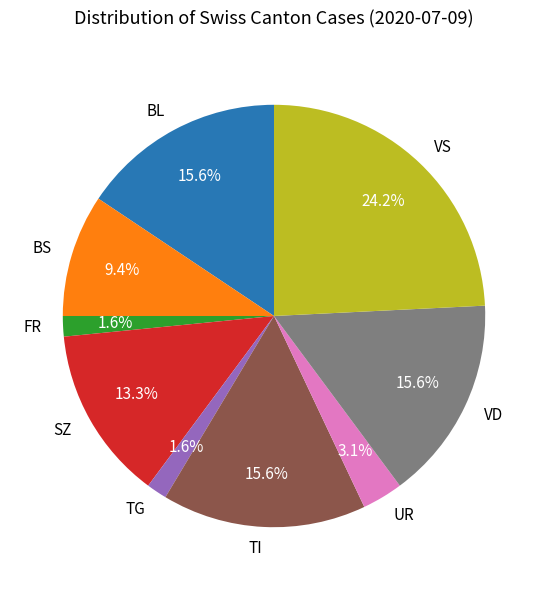

Which category has the biggest portion of the pie?

VS